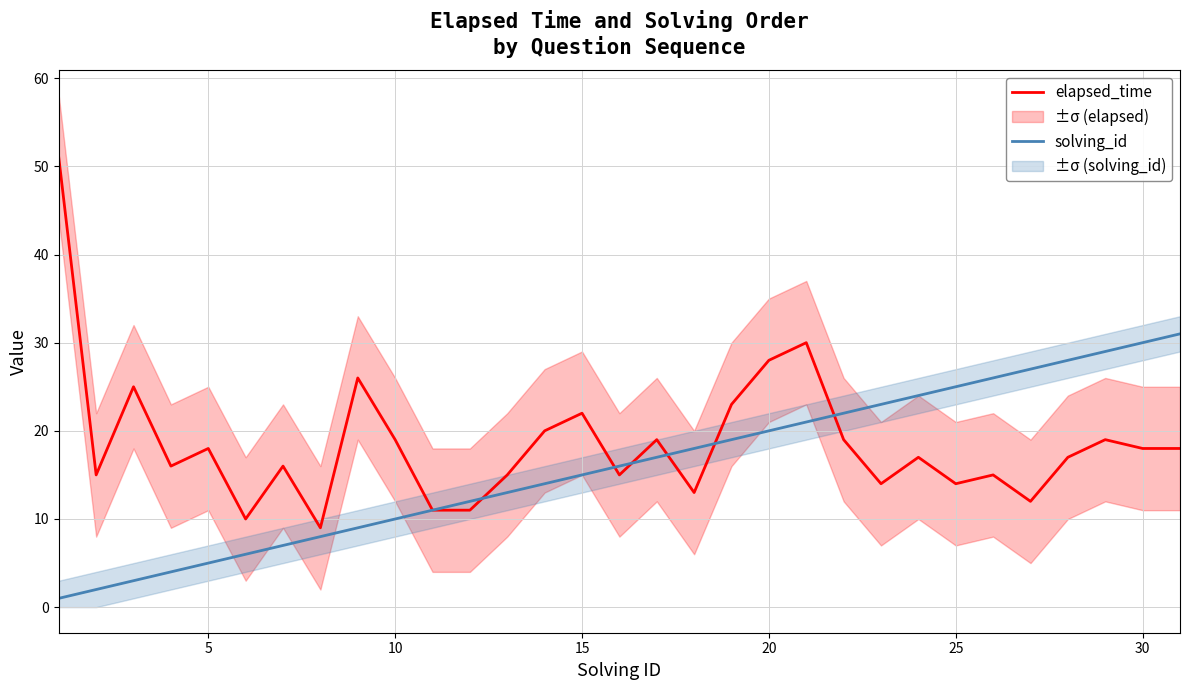

Reading left to right, transcribe all the data shown in this chart.

elapsed_time: 51	15	25	16	18	10	16	9	26	19	11	11	15	20	22	15	19	13	23	28	30	19	14	17	14	15	12	17	19	18	18
solving_id: 1	2	3	4	5	6	7	8	9	10	11	12	13	14	15	16	17	18	19	20	21	22	23	24	25	26	27	28	29	30	31